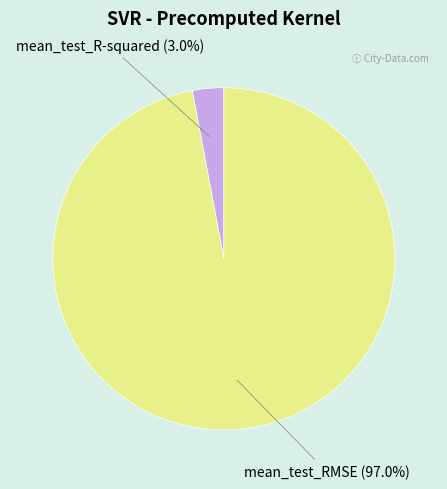

How many slices are in this pie chart?

2